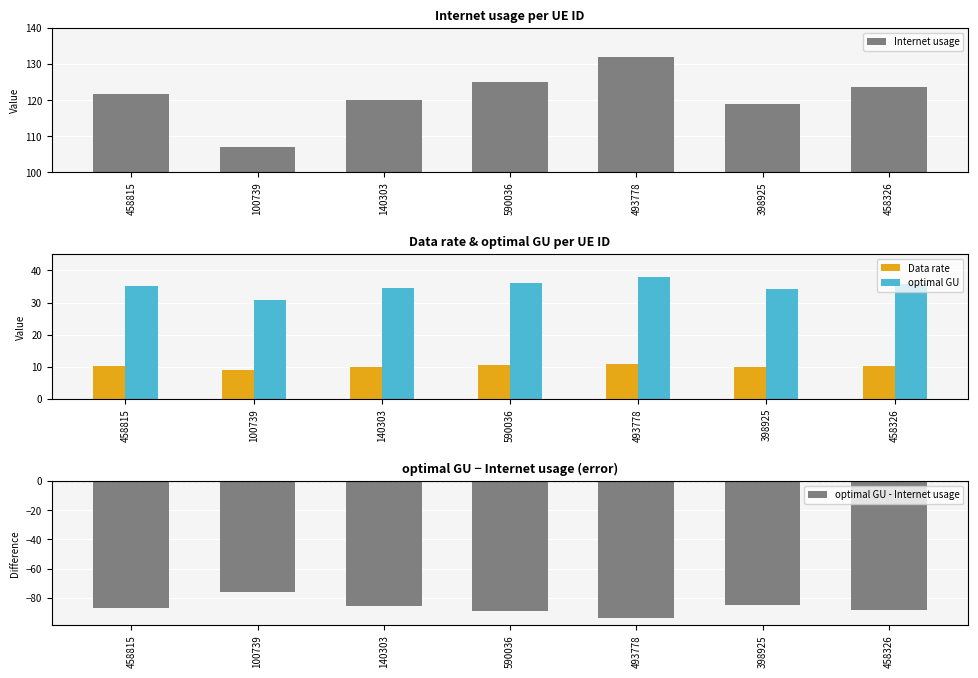

Count the number of data series in this chart.

4